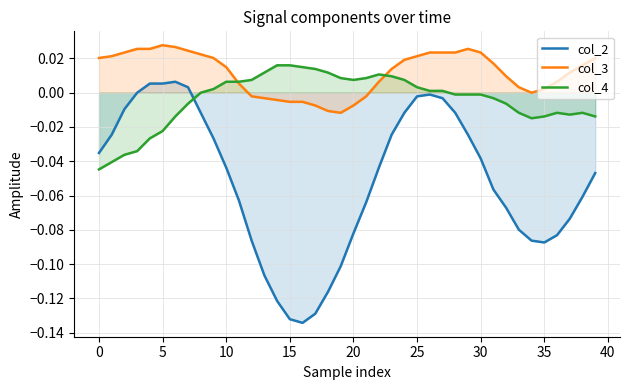

What is the difference between the maximum and second lowest values in the col_2 series?

0.1